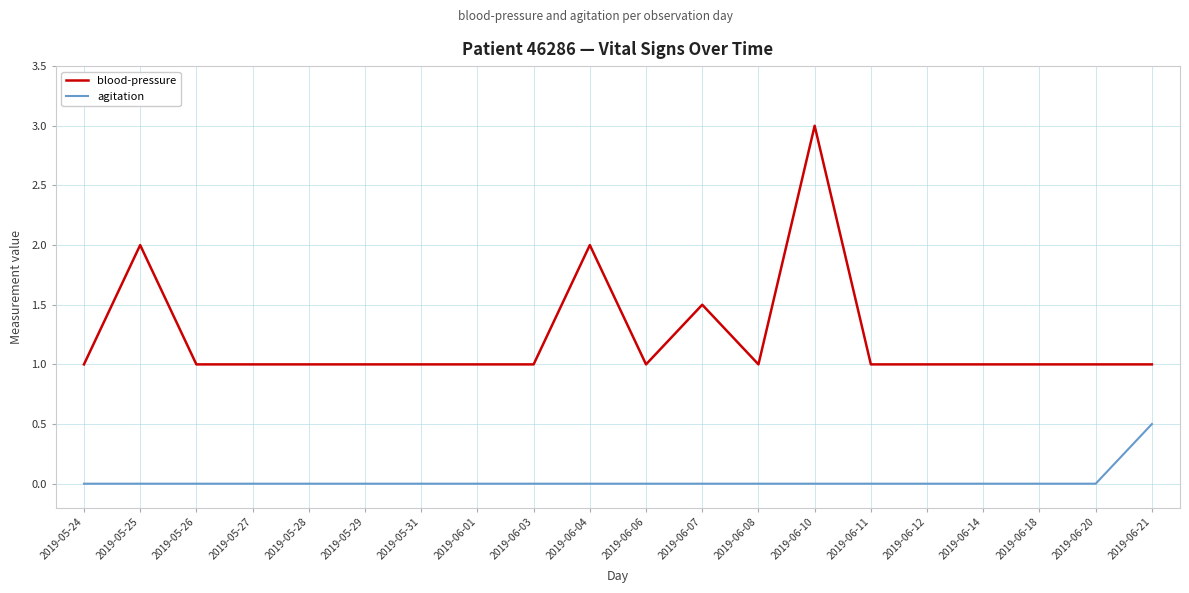

How many blood-pressure values are between 1 and 2?

19